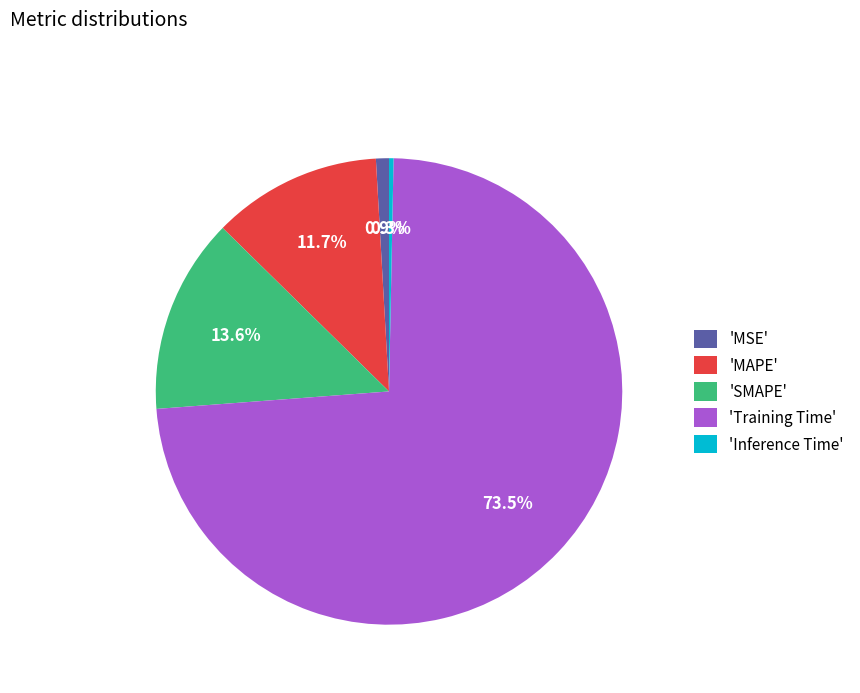

How many slices are in this pie chart?

5